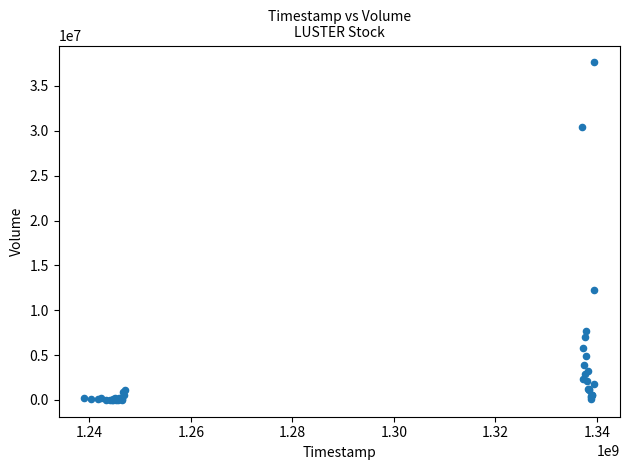

What Y value in the scatter plot is closest to 18819600?

12215100